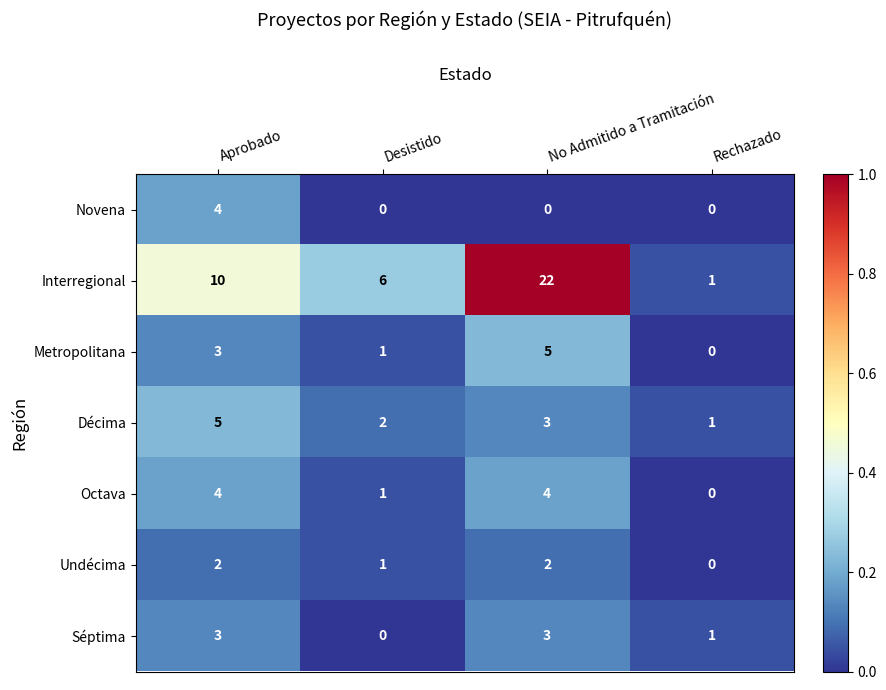

List the labels in order of Interregional value, smallest first.

Rechazado, Desistido, Aprobado, No Admitido a Tramitación